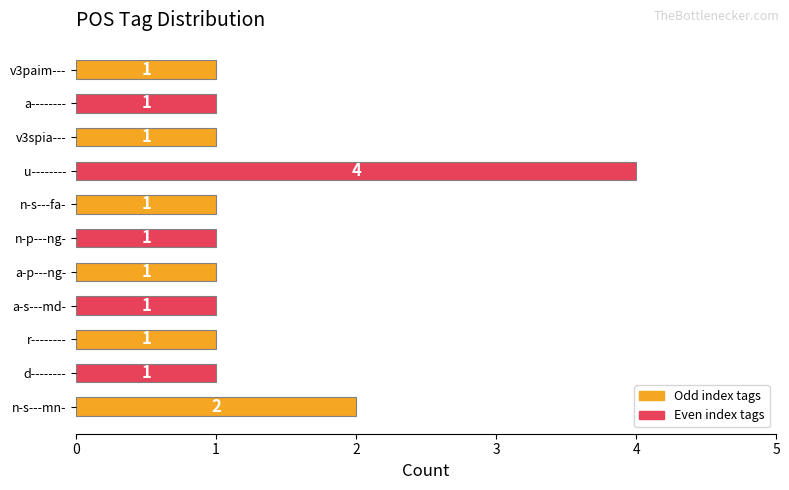

How many bars are there in total?

11